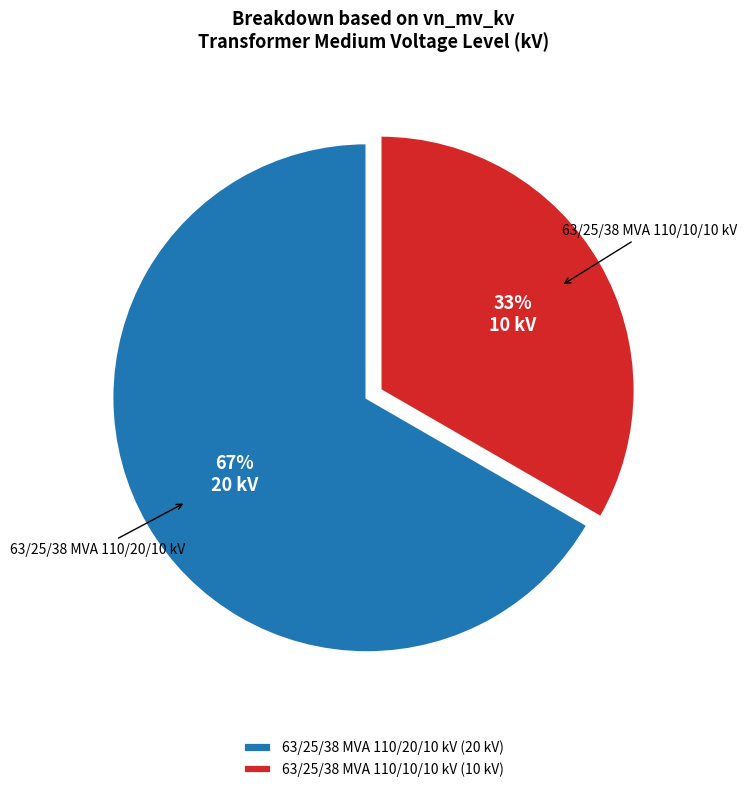

Count the number of slices in the pie.

2